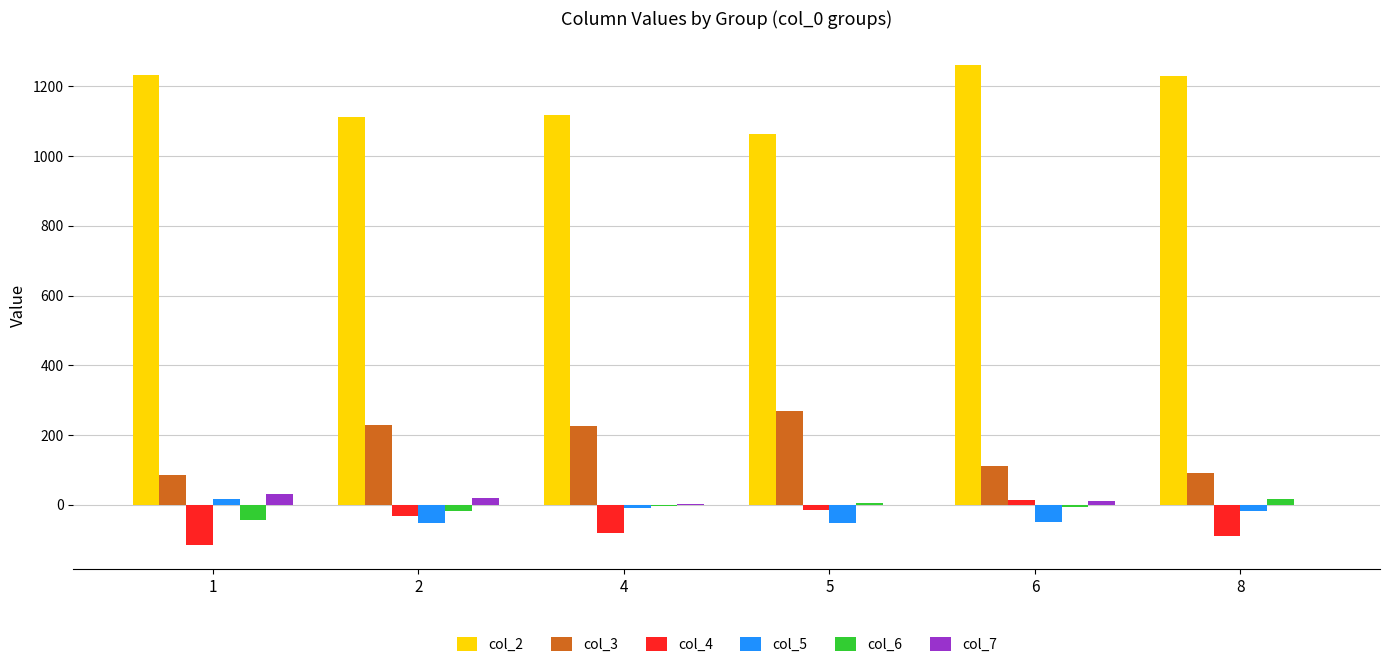

What is the difference between the col_3 values at 4 and 5?

44.1